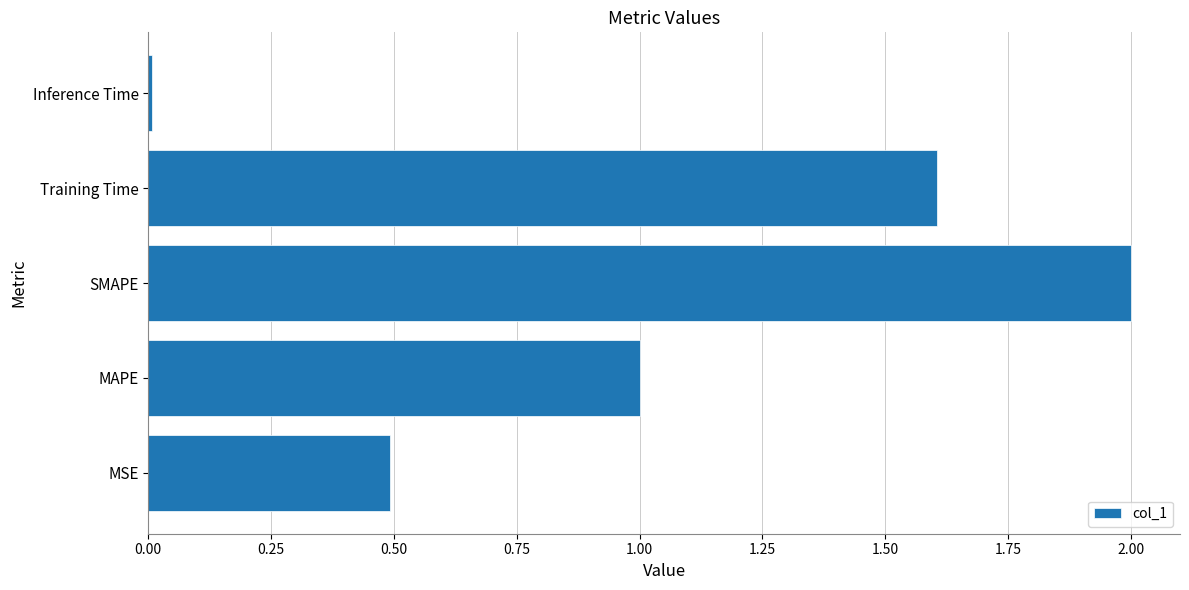

Which category has the lowest value across all series?

Inference Time